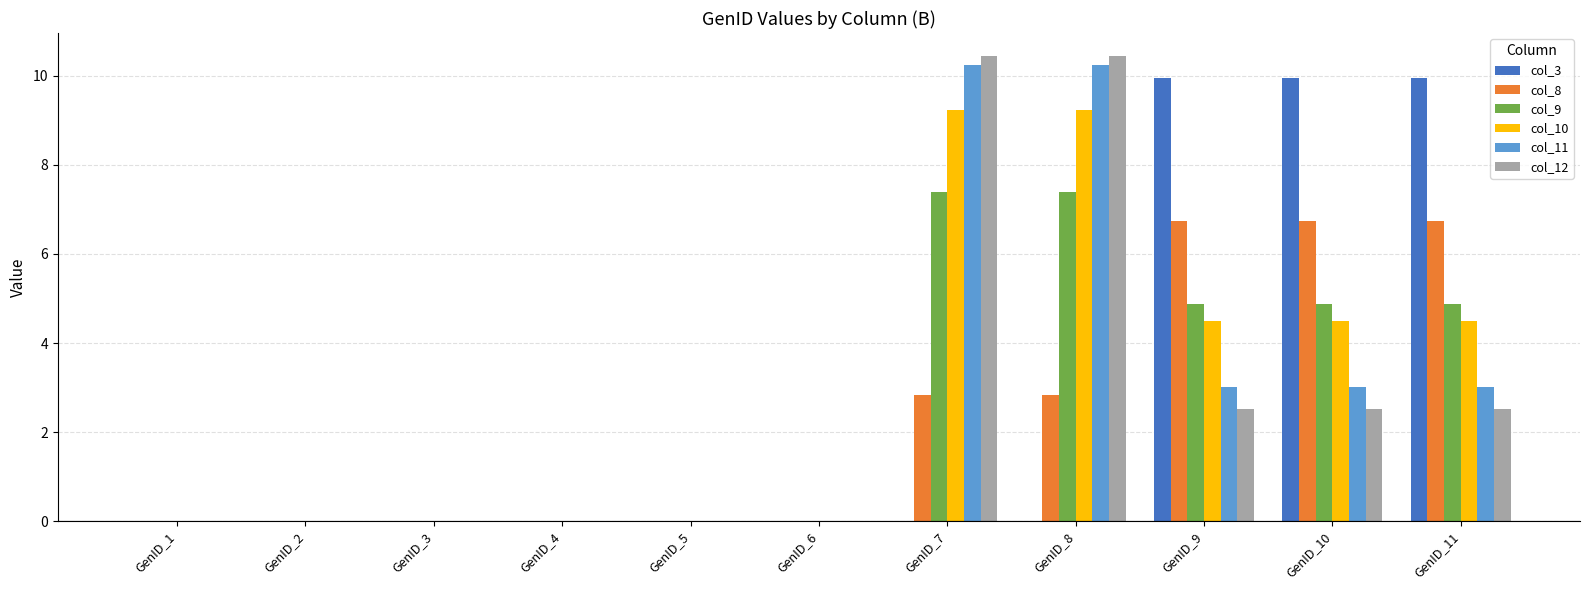

True or false: col_10 has a value of -3.3 at GenID_3.

False